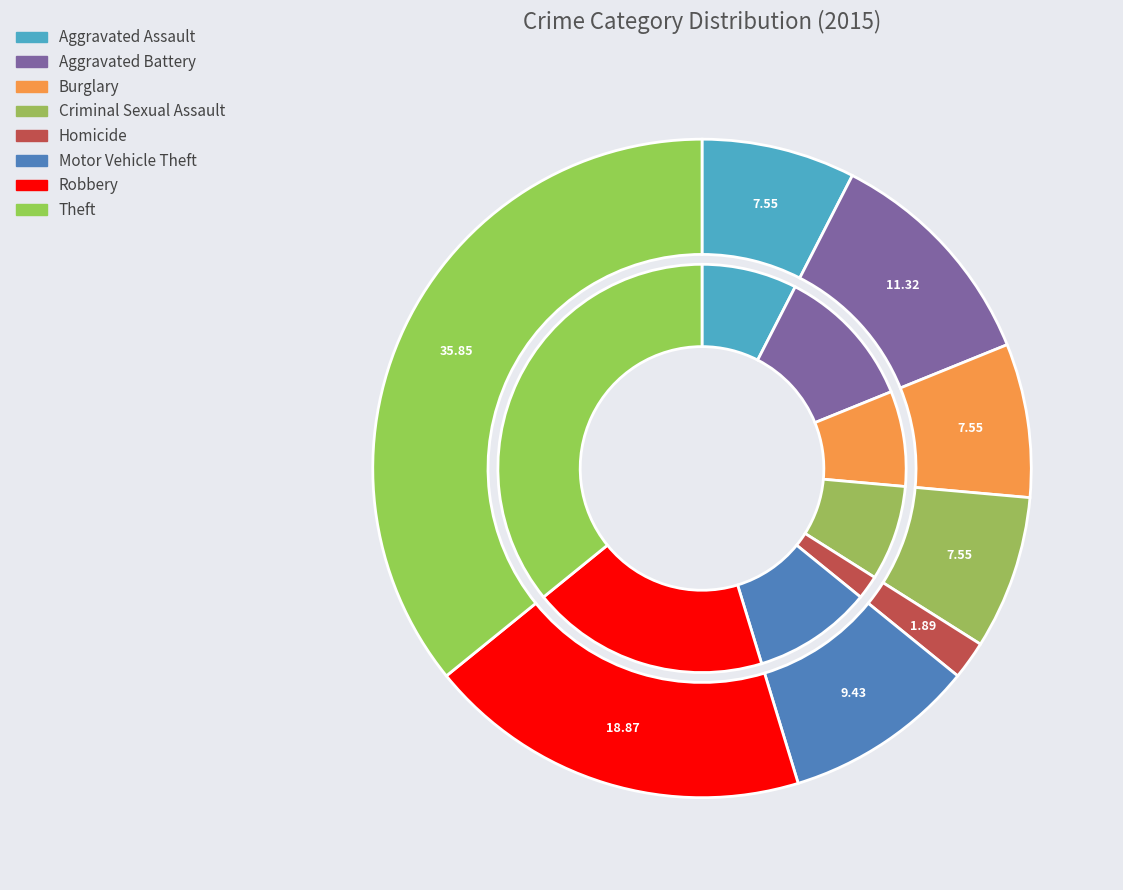

To the nearest percent, what percentage of the pie is Aggravated Assault?

8%